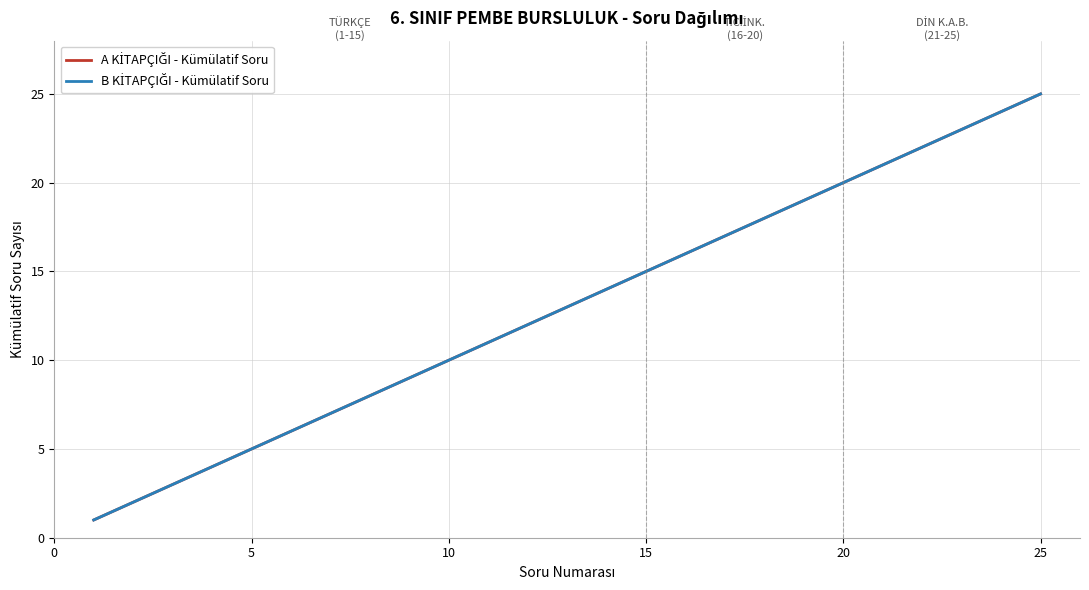

Rank the series by their maximum value, from lowest to highest.

A KİTAPÇIĞI - Kümülatif Soru, B KİTAPÇIĞI - Kümülatif Soru